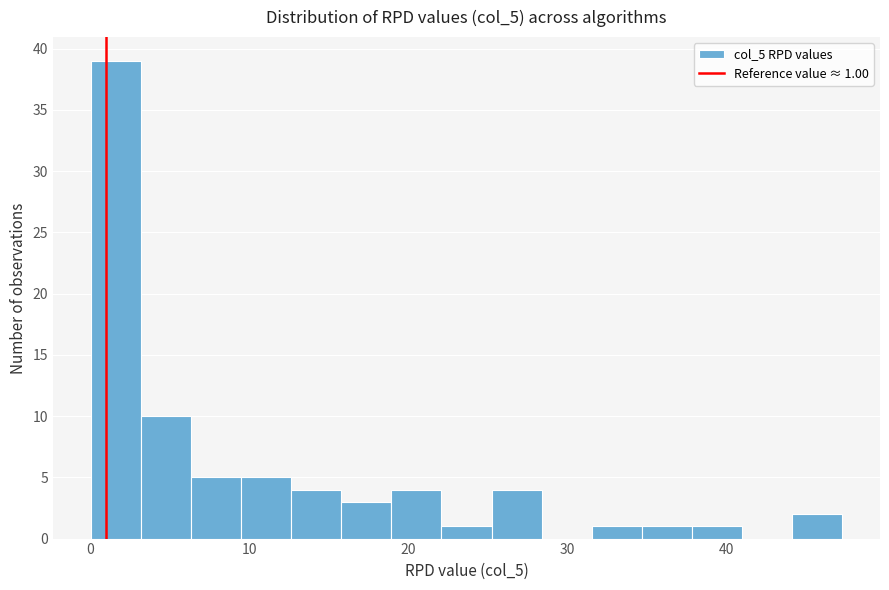

Around what value on the x-axis is the tallest bar? Give the approximate position of its centre, as read against the axis.

2